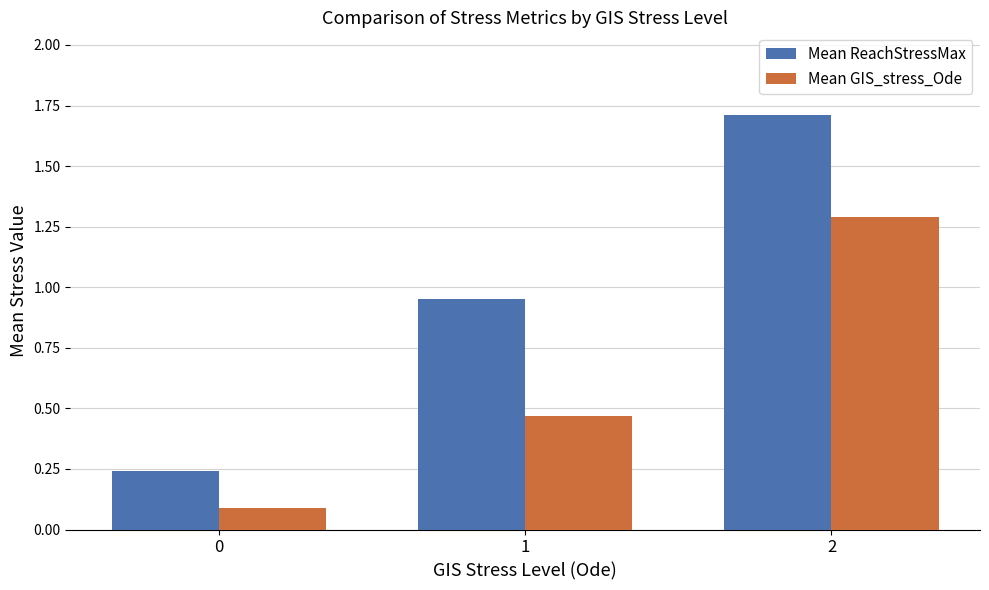

What is the highest value of the Mean ReachStressMax series?

1.7